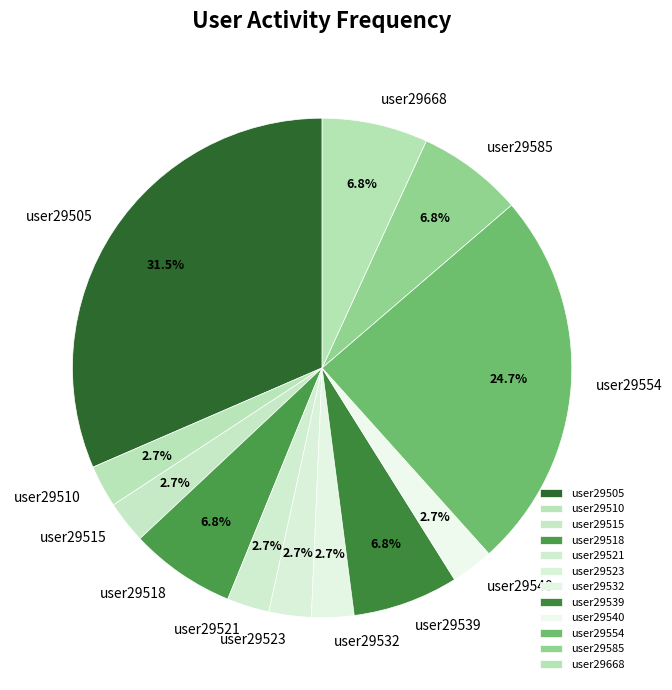

Is it true that user29515 is 3% of the pie?

True